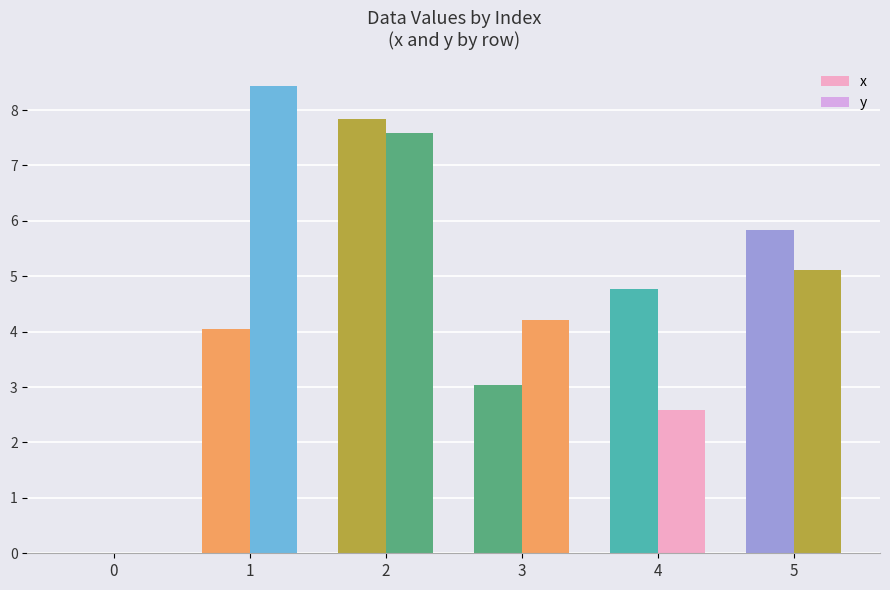

Which series changed the most between 1 and 5?

y